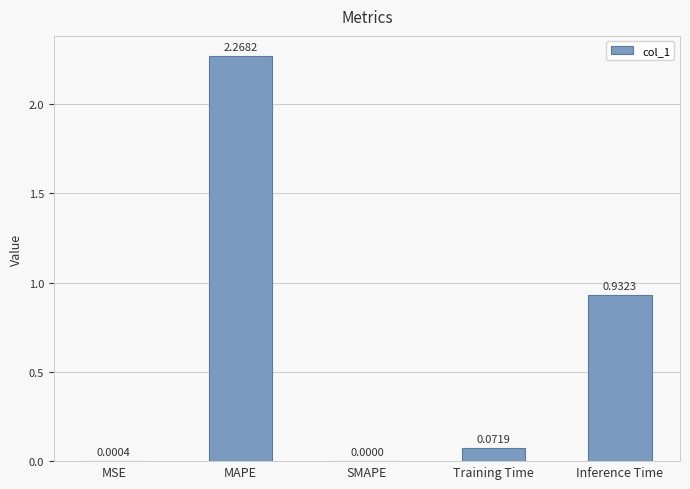

Which label corresponds to the largest value in the chart?

MAPE